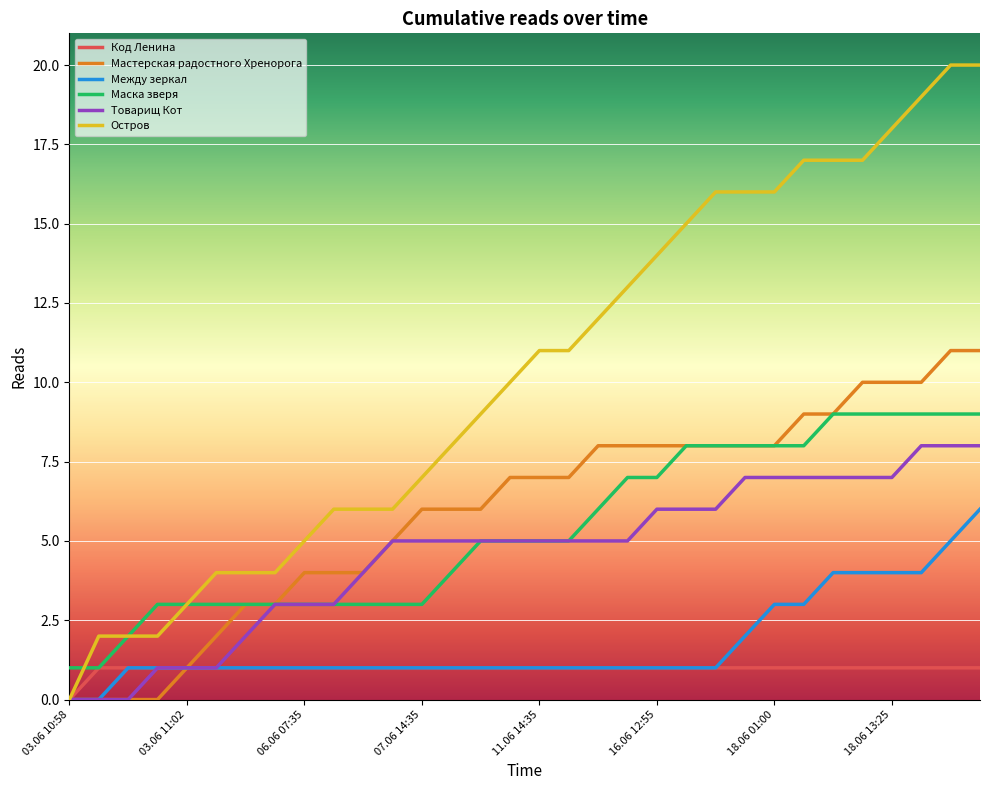

What is the maximum value shown in the chart?

20